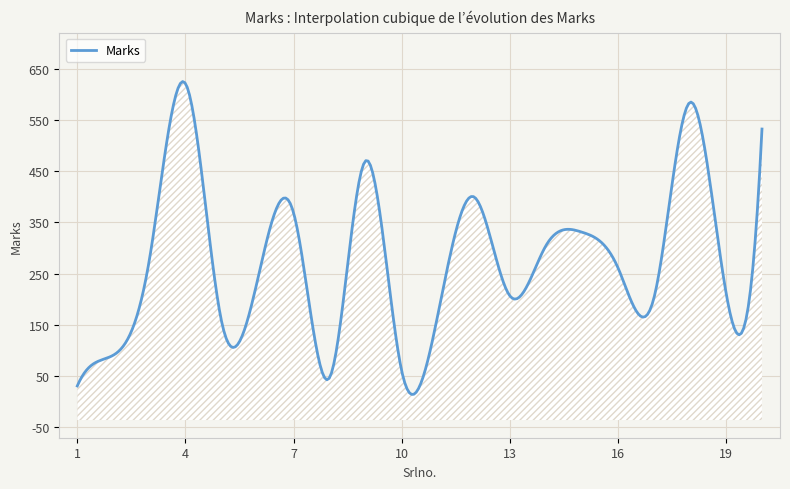

Where does the data first go above 262?

3